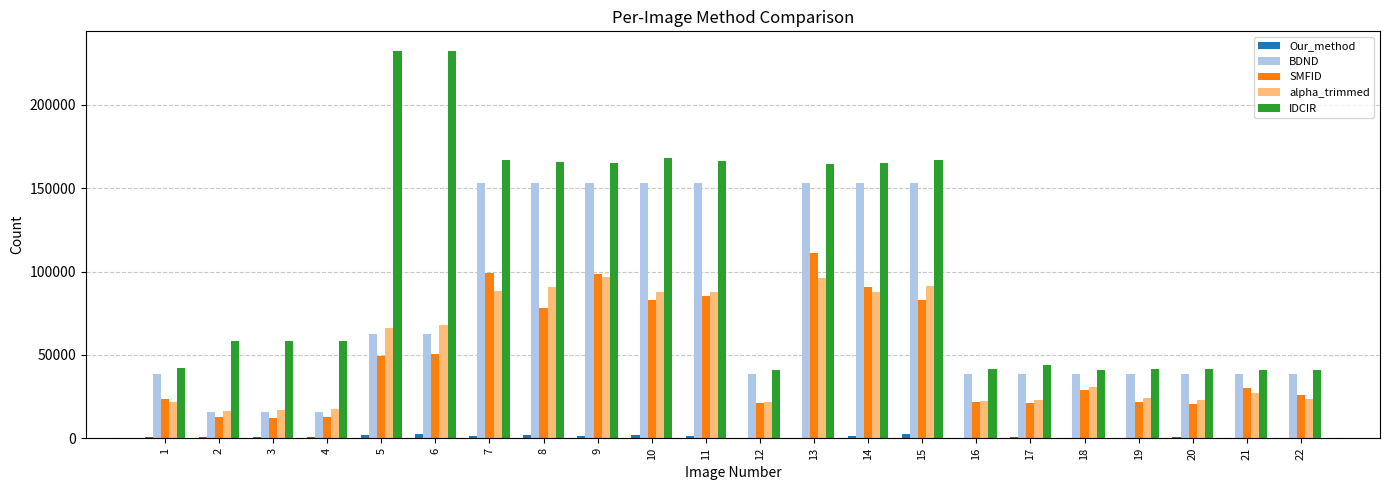

What is the maximum value for SMFID?

111015